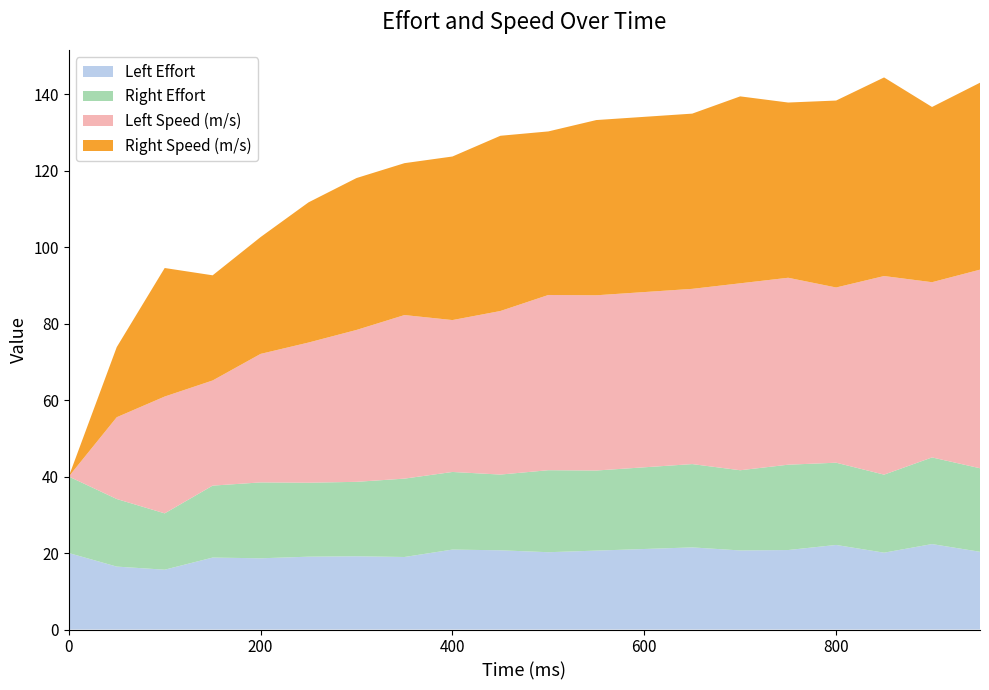

Reading left to right, list all the values displayed in this chart.

Left Effort: 20.0	16.4	15.6	18.8	18.6	19.0	19.1	19.0	20.9	20.7	20.2	20.6	21.1	21.5	20.7	20.8	22.1	20.1	22.3	20.3
Right Effort: 20.0	17.7	14.7	18.8	19.8	19.3	19.5	20.5	20.3	19.8	21.4	20.9	21.4	21.8	21.0	22.3	21.5	20.4	22.6	21.8
Left Speed (m/s): 0.0	21.4	30.5	27.5	33.6	36.6	39.7	42.8	39.7	42.8	45.8	45.8	45.8	45.8	48.9	48.9	45.8	51.9	45.8	51.9
Right Speed (m/s): 0.0	18.3	33.6	27.5	30.5	36.6	39.7	39.7	42.8	45.8	42.8	45.8	45.8	45.8	48.9	45.8	48.9	51.9	45.8	48.9